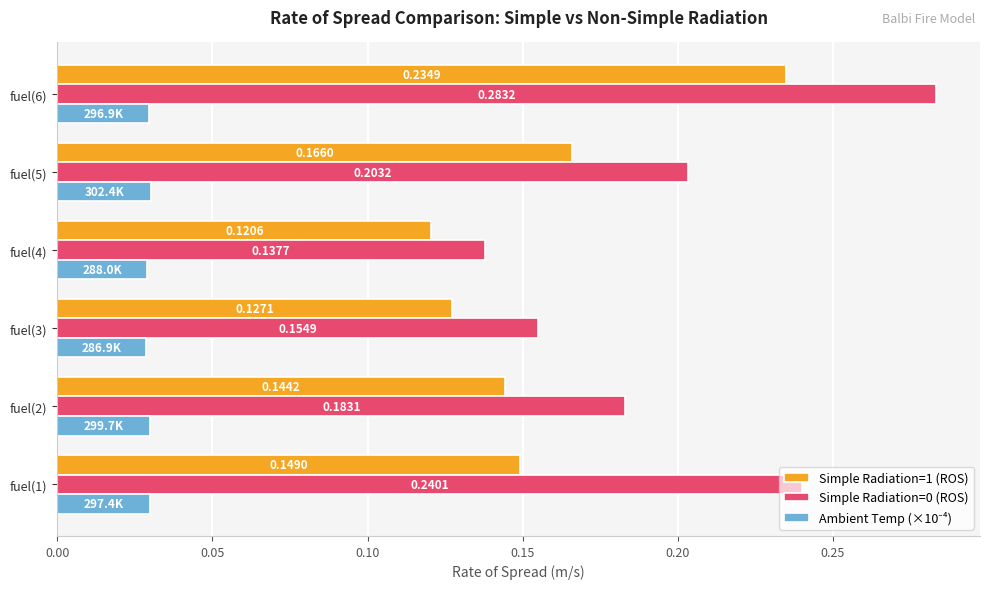

Rank the categories by Simple Radiation=0 (ROS) value from lowest to highest.

fuel(4), fuel(3), fuel(2), fuel(5), fuel(1), fuel(6)